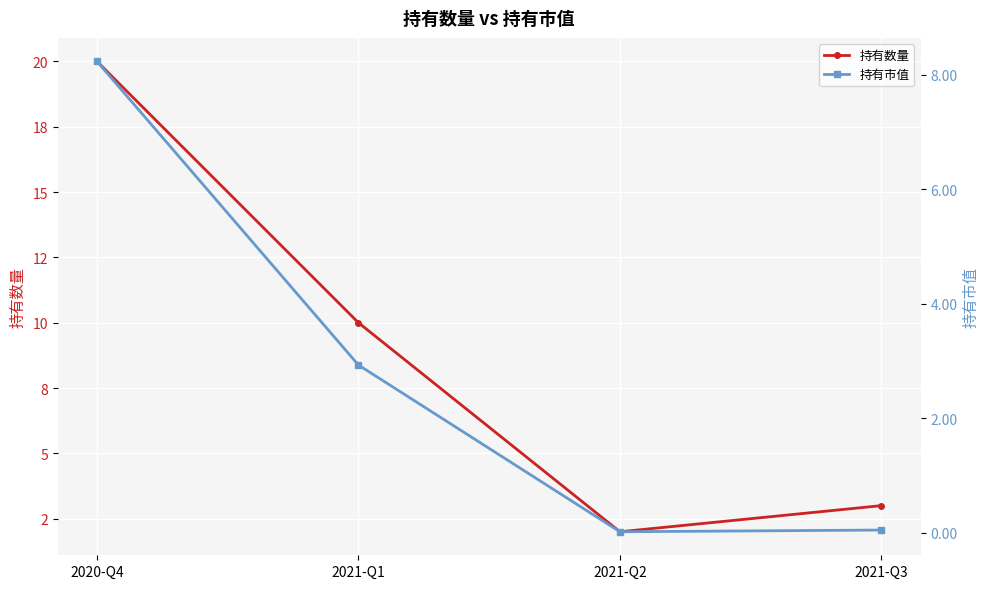

The value of 持有市值 at 2020-Q4 is 8.2. True or false?

True